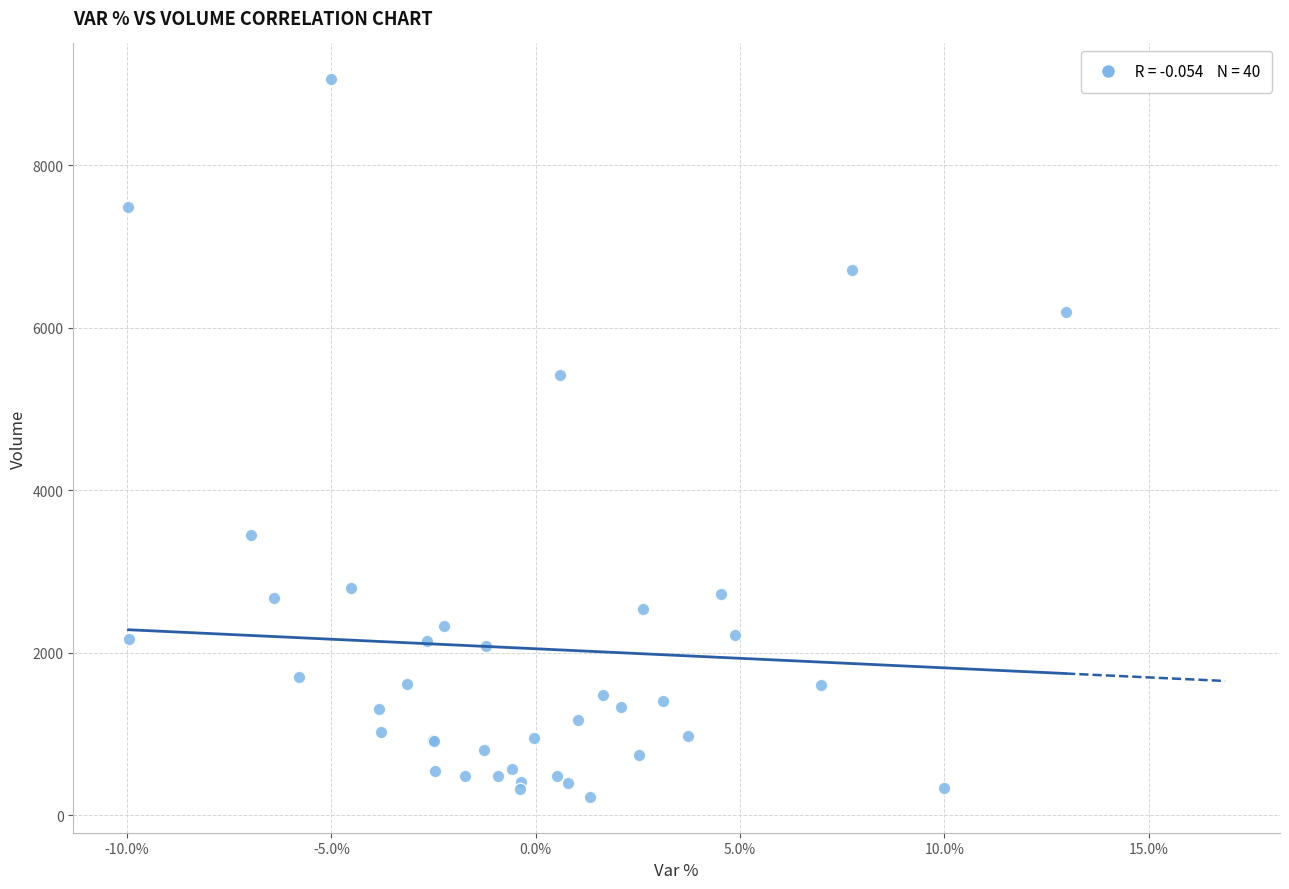

What Y value in the scatter plot is closest to 4641?

5416